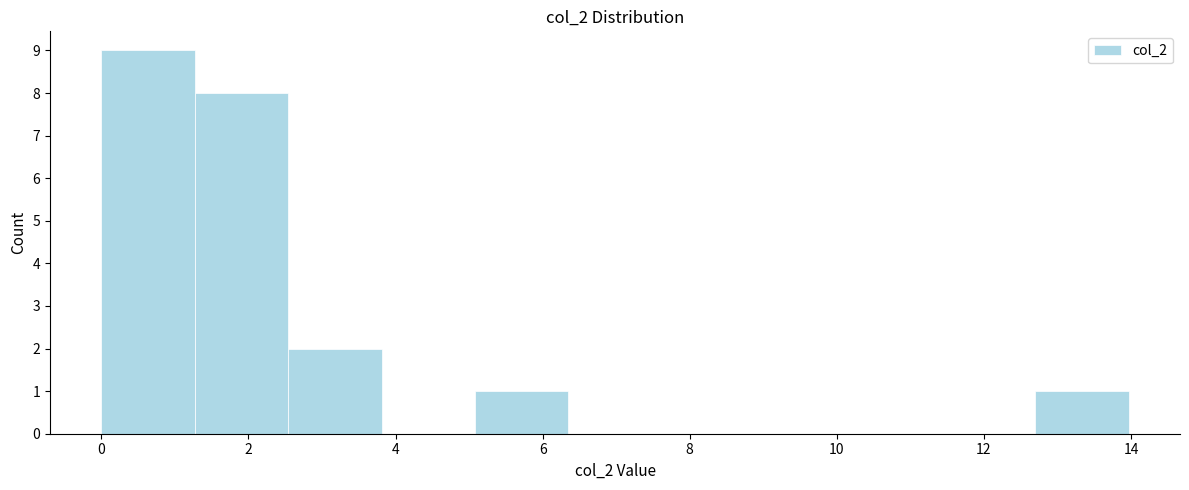

Reading left to right, transcribe this chart: for each bar, give the range it covers on the x-axis and its height. Neither the bar edges nor the heights are printed on the chart, so give them approximately, as read against the axes.

0.0 to 1.2: 9
1.2 to 2.6: 8
2.6 to 3.8: 2
3.8 to 5.0: 0
5.0 to 6.4: 1
6.4 to 7.6: 0
7.6 to 8.8: 0
8.8 to 10.2: 0
10.2 to 11.4: 0
11.4 to 12.6: 0
12.6 to 14.0: 1